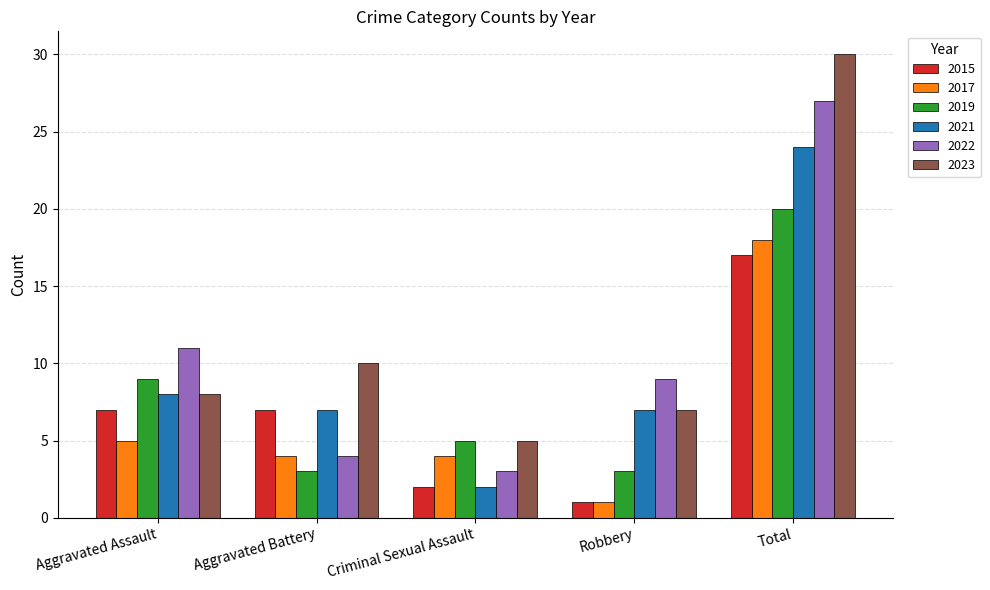

What are all the series names shown in the legend?

2015, 2017, 2019, 2021, 2022, 2023